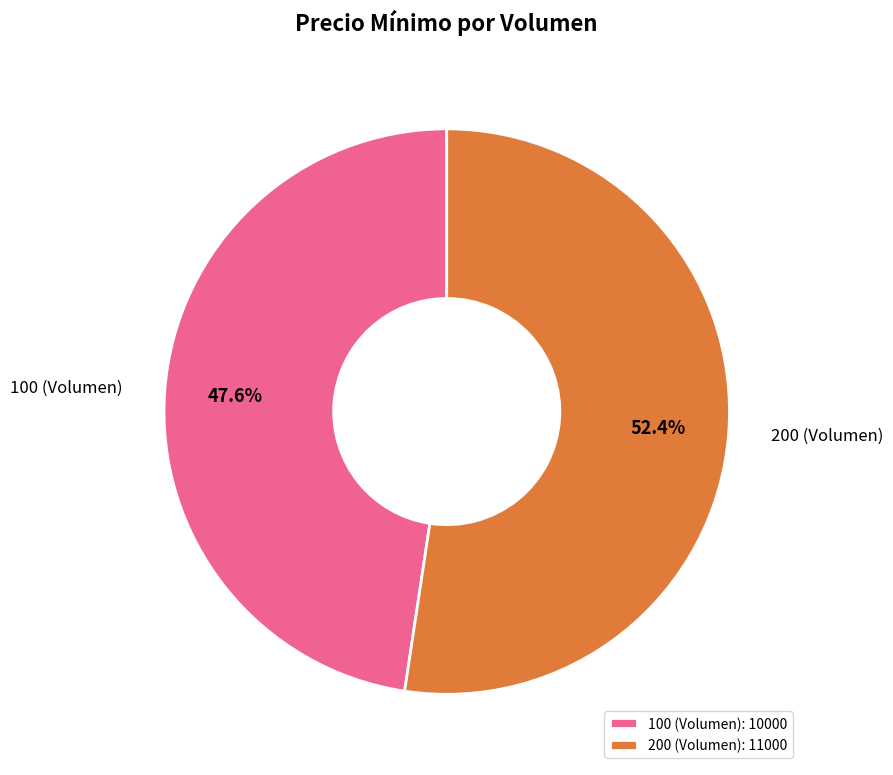

Is the sum of 200 (Volumen) and 100 (Volumen) greater than half?

Yes